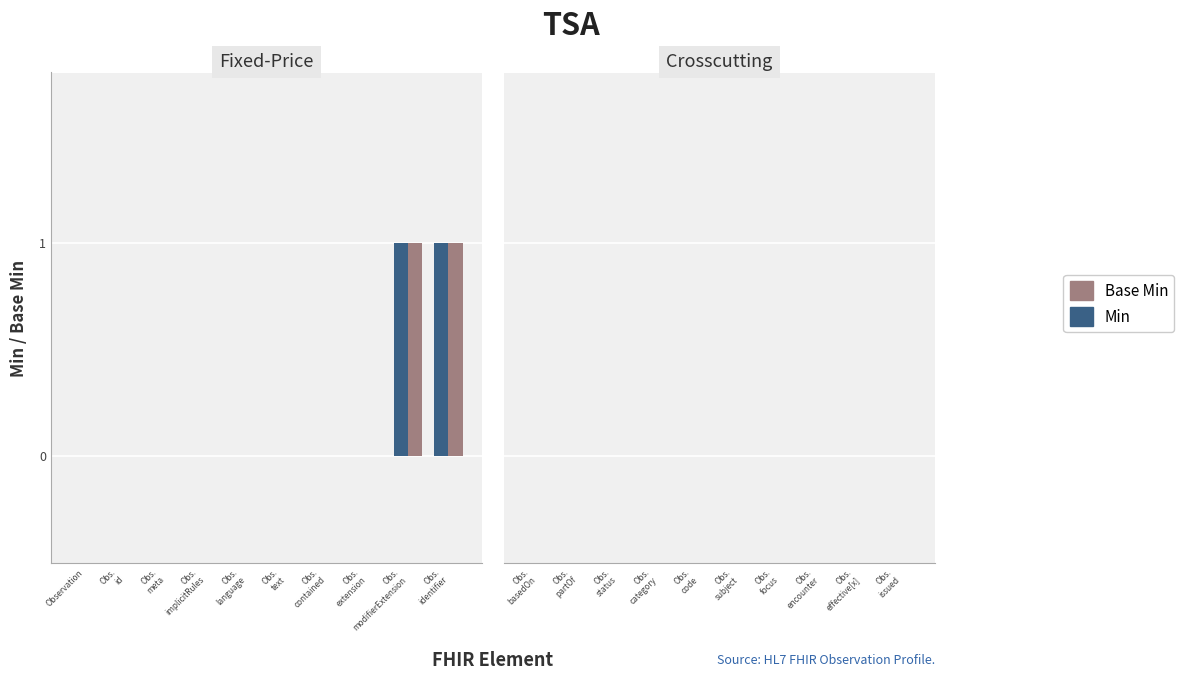

What is the label of the 5th bar from the right?

Observation.subject